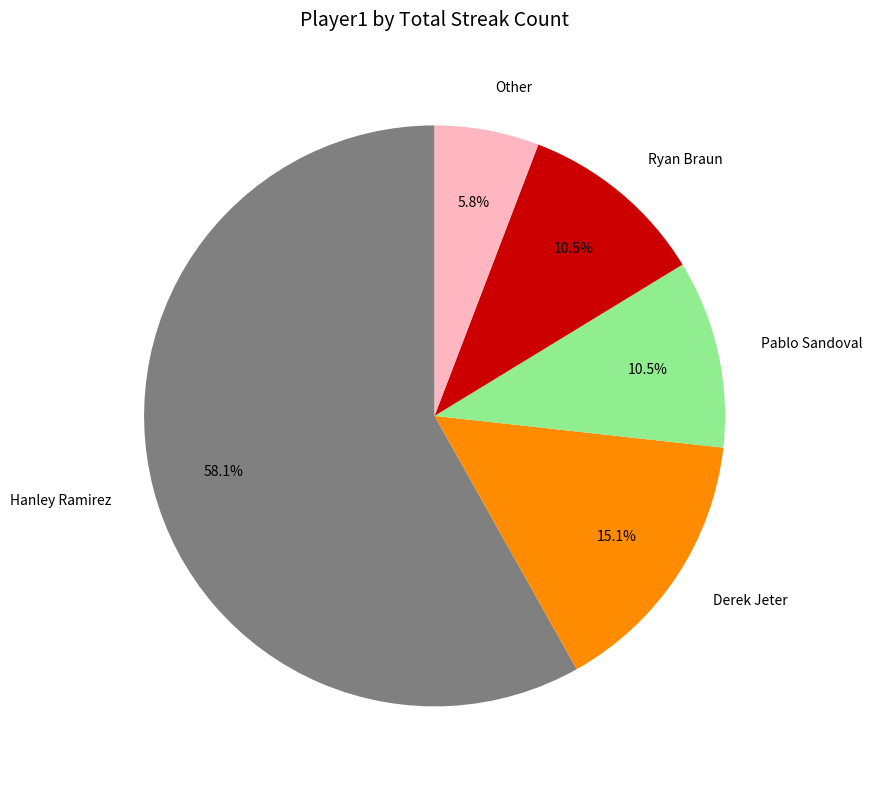

Between Pablo Sandoval and Other, which is larger?

Pablo Sandoval